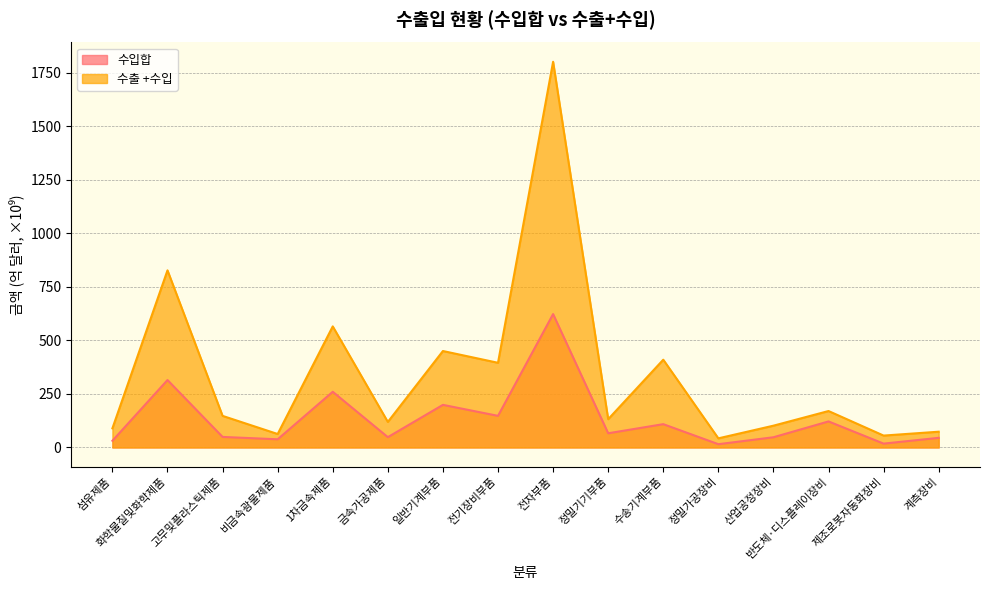

What is the label of the 11th point from the left?

수송기계부품